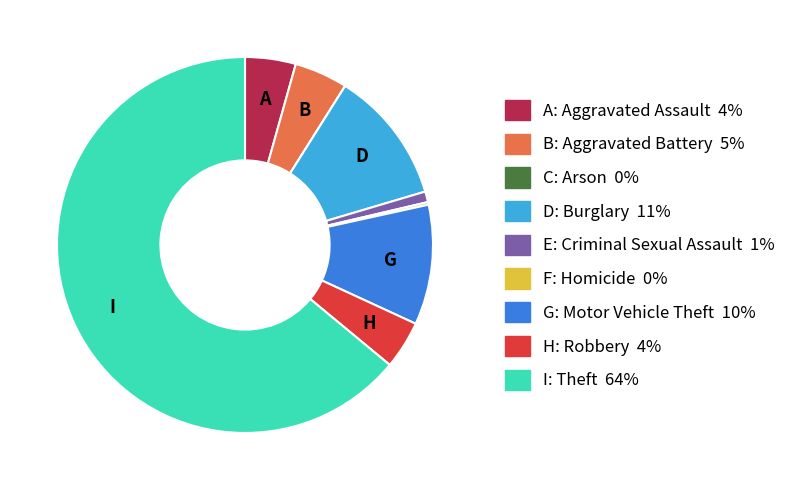

Does any single category account for the majority?

Yes